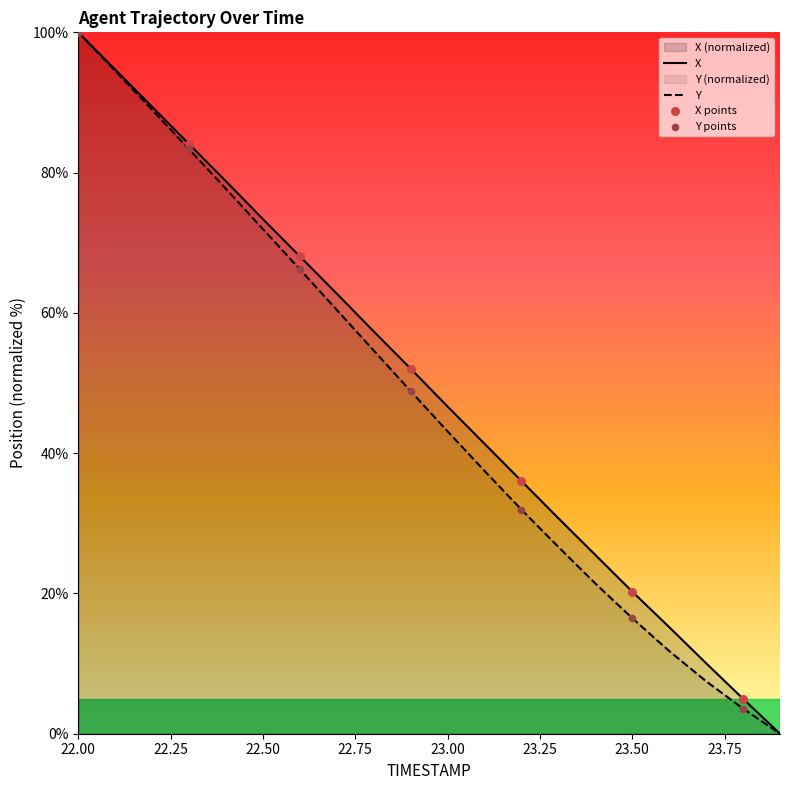

Which series reaches the minimum Y coordinate?

X